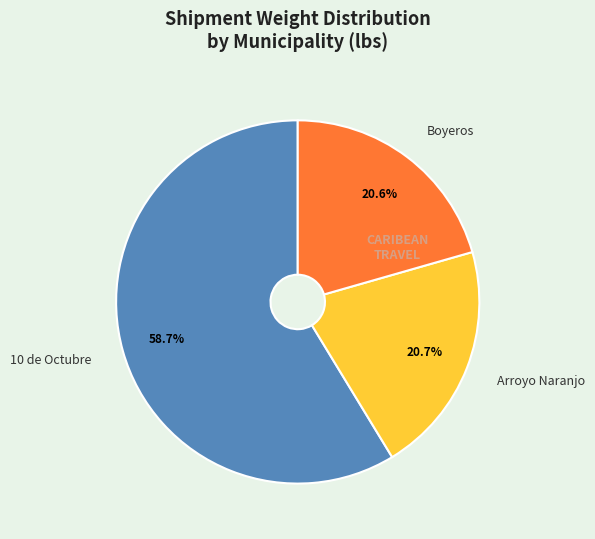

To the nearest percent, what portion does Arroyo Naranjo represent?

21%